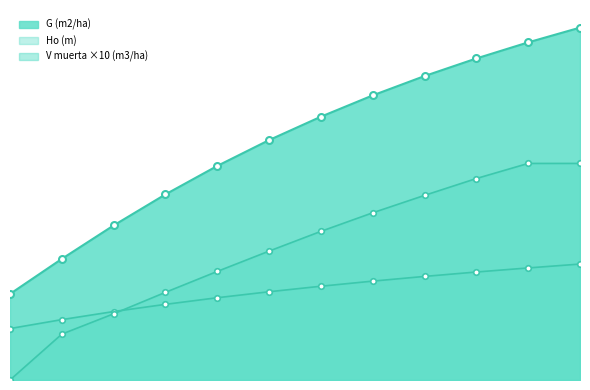

True or false: Ho (m) has a value of 13.0 at 40.

True